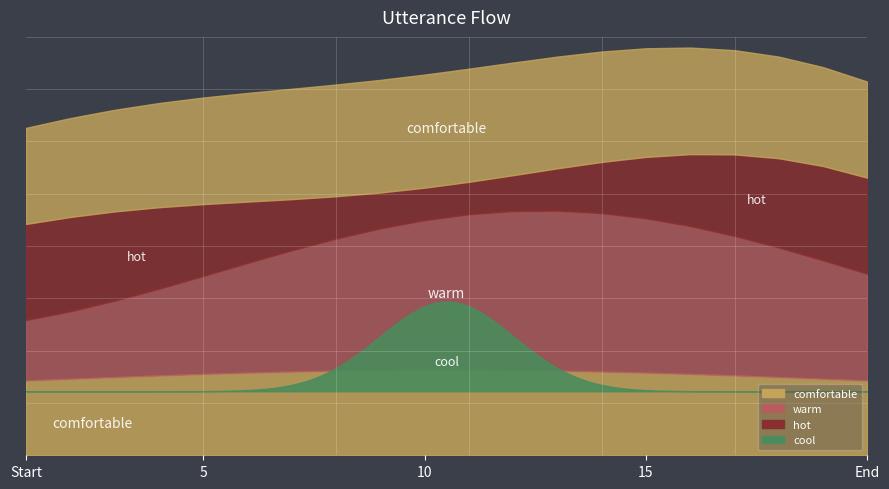

Which has a higher value, 12 or 14?

14